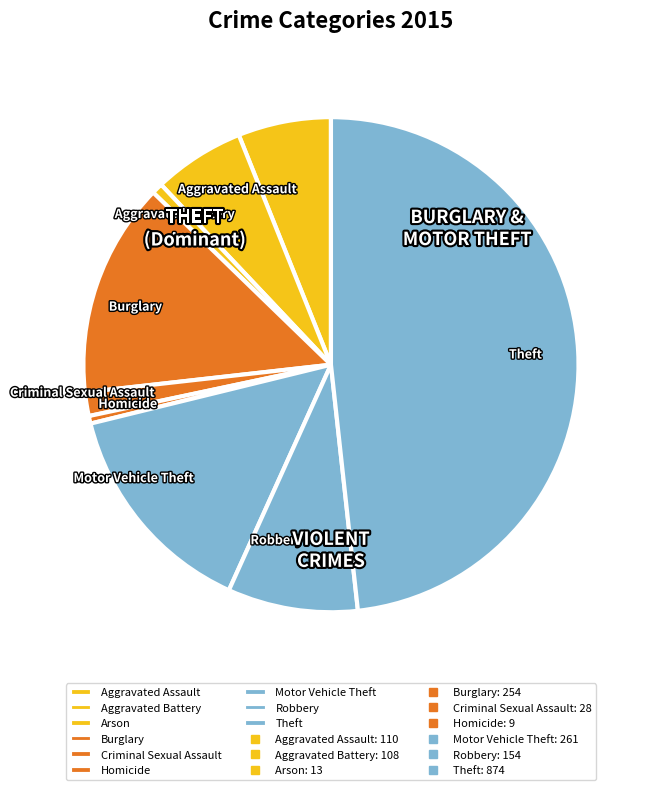

The Burglary slice represents 1% of the pie. True or false?

False